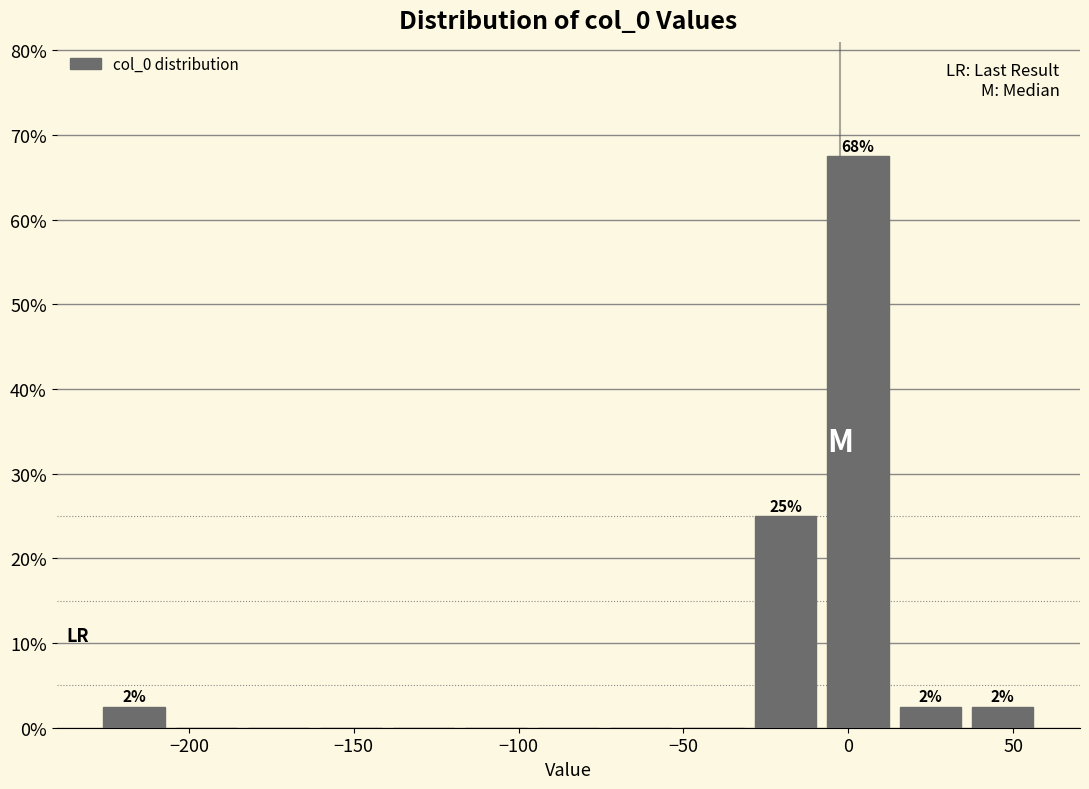

Which range on the x-axis has the tallest bar?

-10 to 15